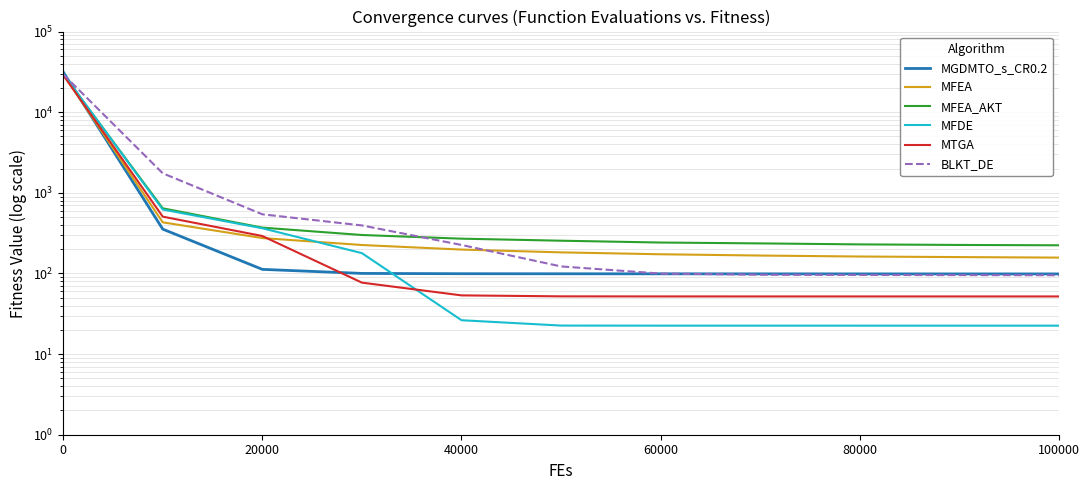

What is the value of the MFEA_AKT point at the 10th from the left?

225.7